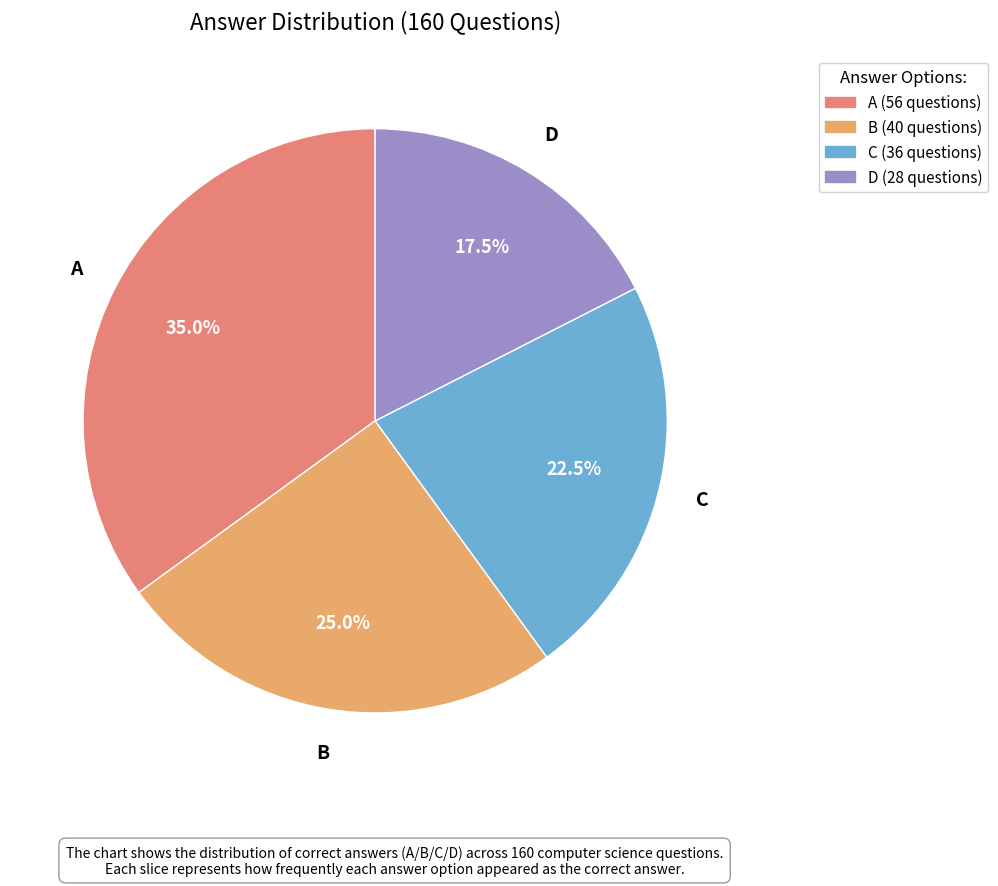

How many segments does this pie chart have?

4